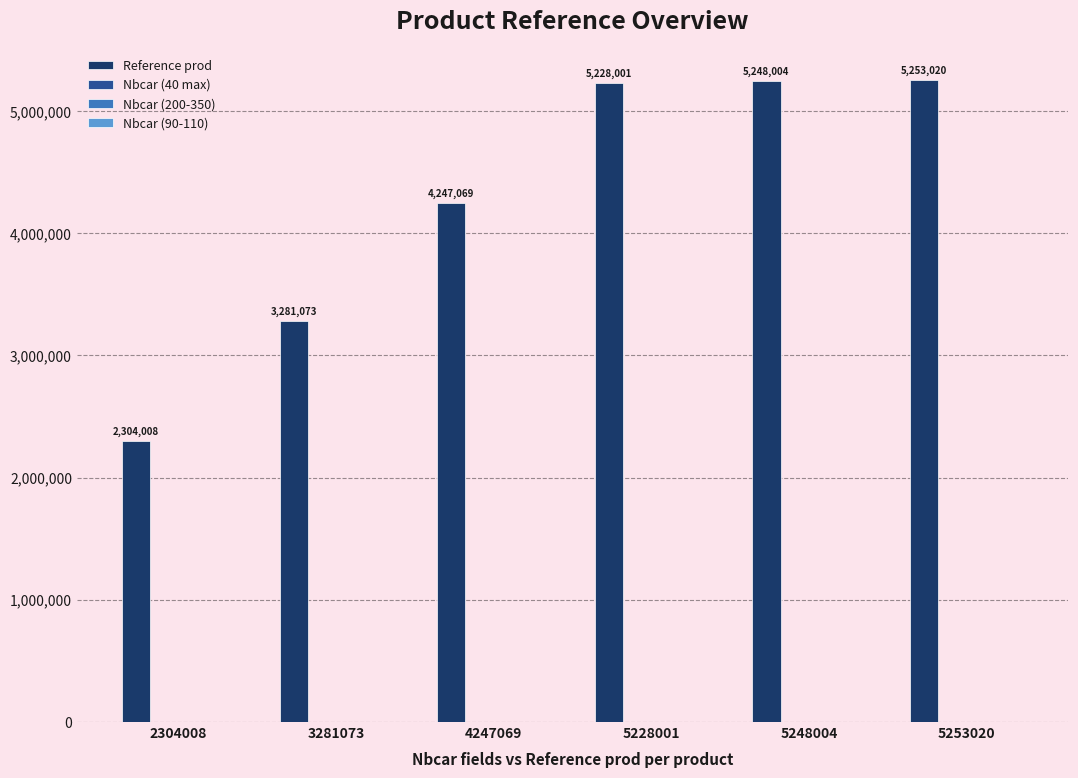

How many data points does each series have?

6